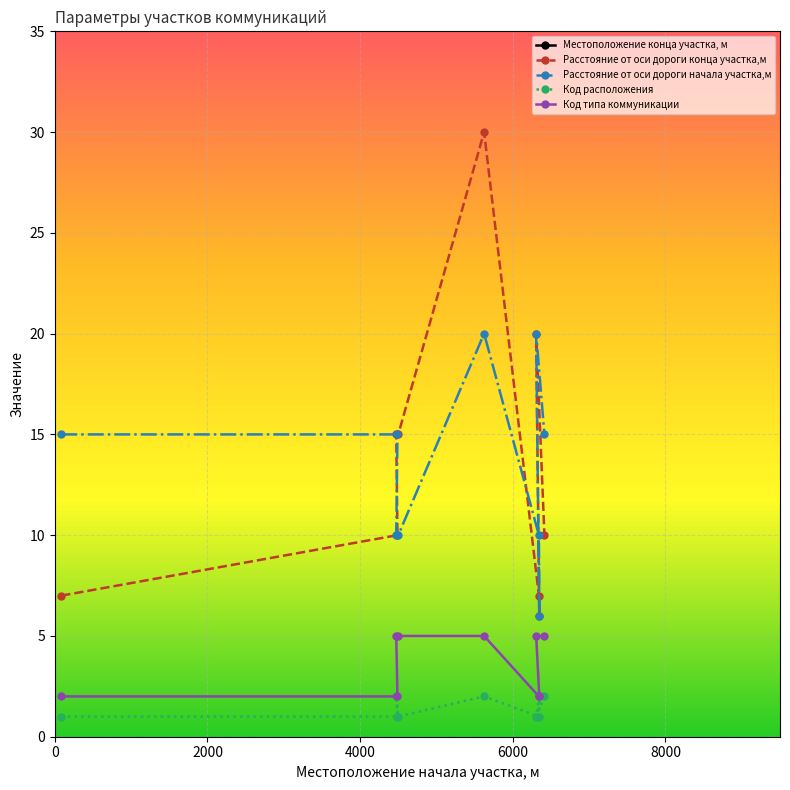

What is the minimum value for Расстояние от оси дороги начала участка,м?

6